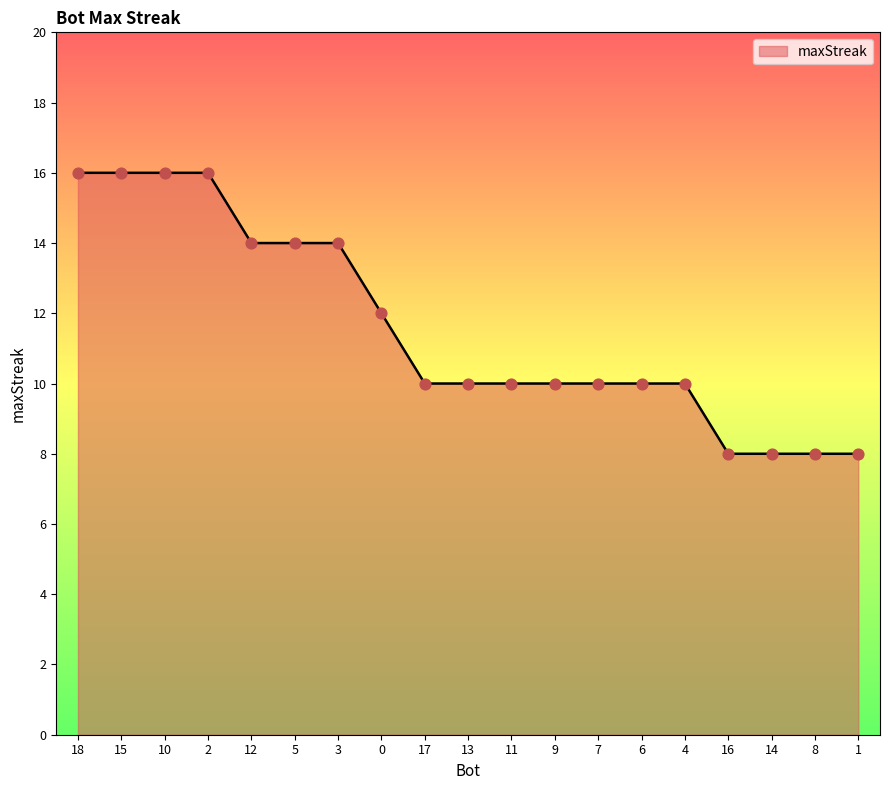

Which has a higher value, 7 or 14?

7